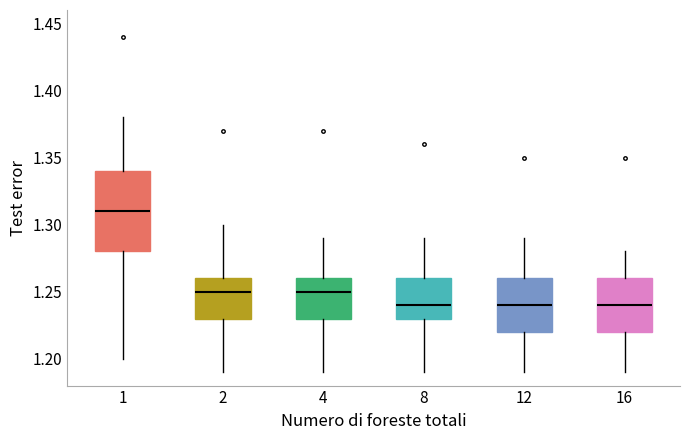

Reading left to right, read every box against the y-axis: the position of its median line, the range the box covers, and the ends of its whiskers. The values are not printed on the chart, so give them approximately, as read against the axis.

1: median 1.31, box 1.28 to 1.34, whiskers 1.20 to 1.38
2: median 1.25, box 1.23 to 1.26, whiskers 1.19 to 1.30
4: median 1.25, box 1.23 to 1.26, whiskers 1.19 to 1.29
8: median 1.24, box 1.23 to 1.26, whiskers 1.19 to 1.29
12: median 1.24, box 1.22 to 1.26, whiskers 1.19 to 1.29
16: median 1.24, box 1.22 to 1.26, whiskers 1.19 to 1.28